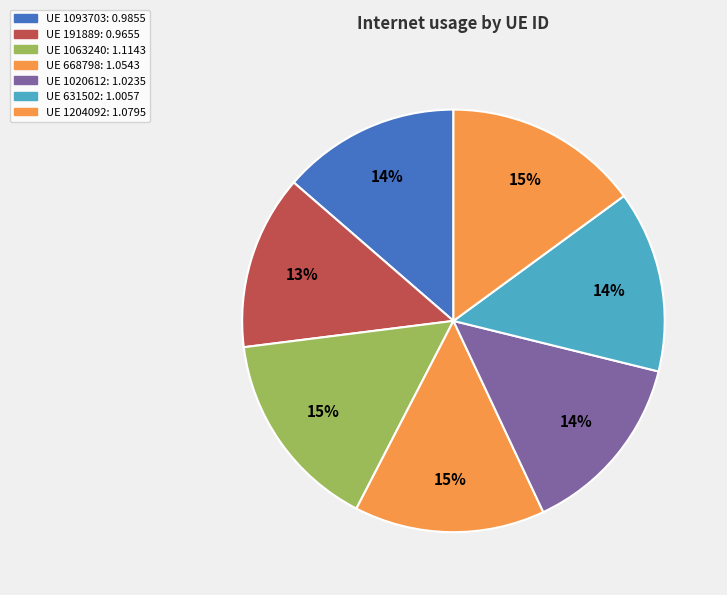

Which category has the biggest portion of the pie?

1063240